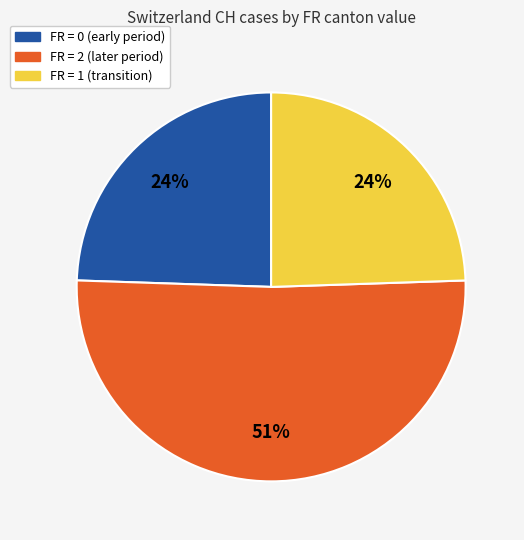

Is there a majority slice in this chart?

Yes